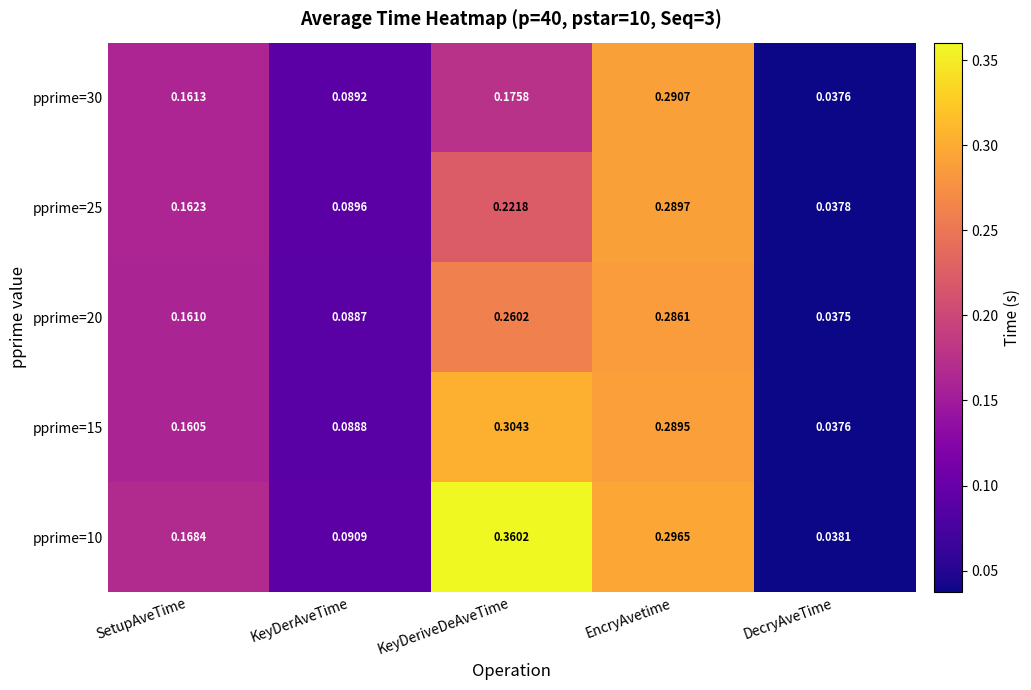

List the labels in order of pprime=20 value, smallest first.

DecryAveTime, KeyDerAveTime, SetupAveTime, KeyDeriveDeAveTime, EncryAvetime